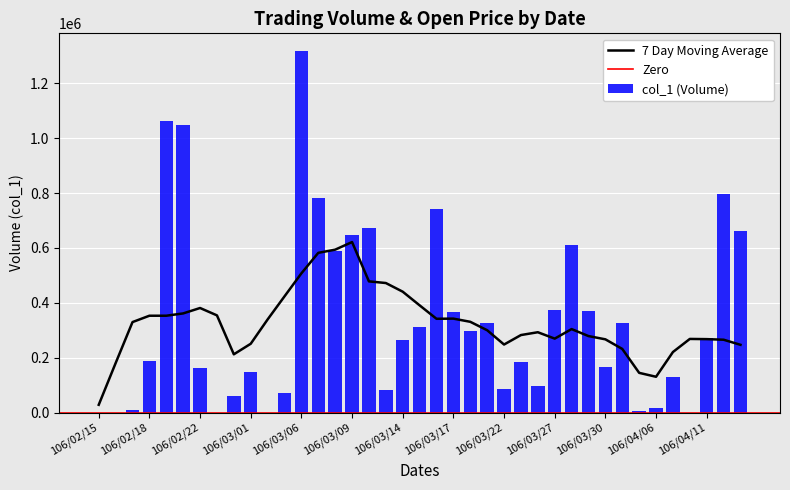

What is the sum of all values?

13235000